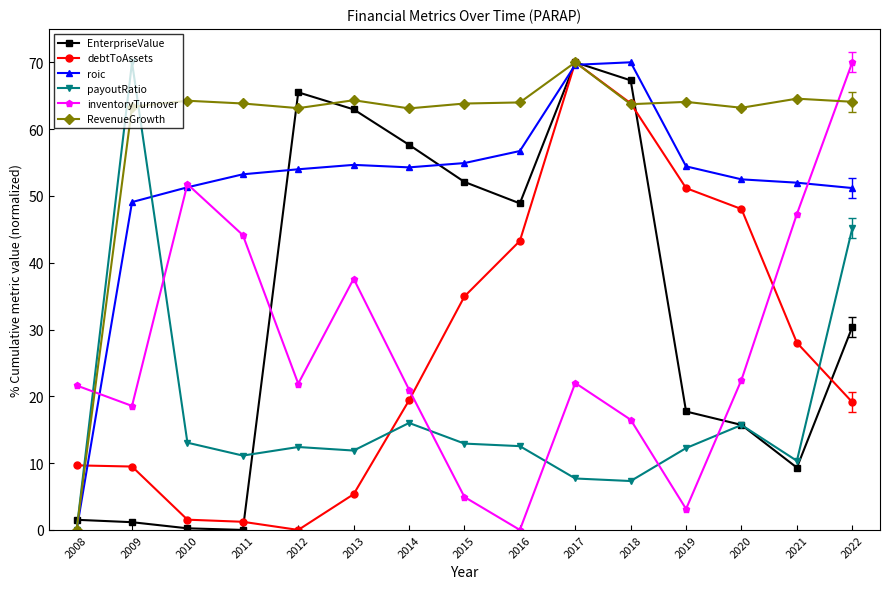

What is the total value across all series at 2008?

32.8